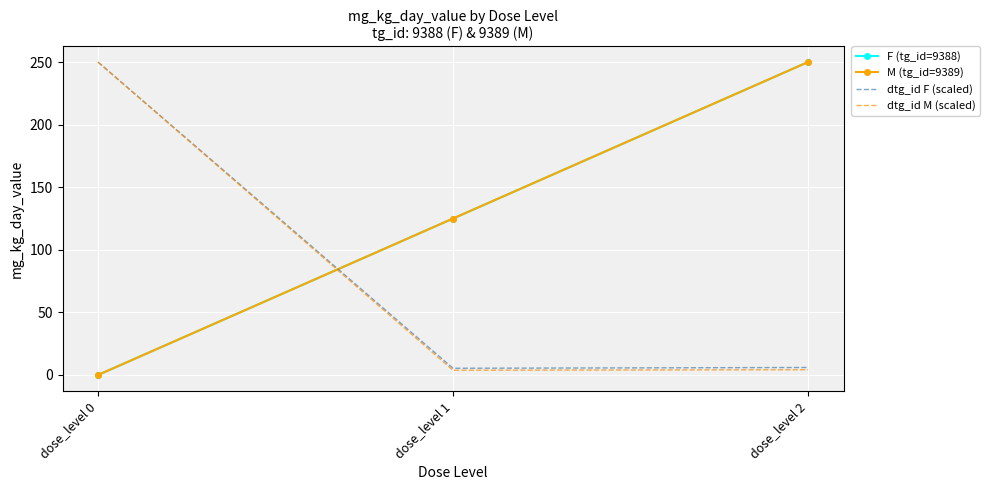

At which label does dtg_id M (scaled) first exceed 4?

dose_level 0